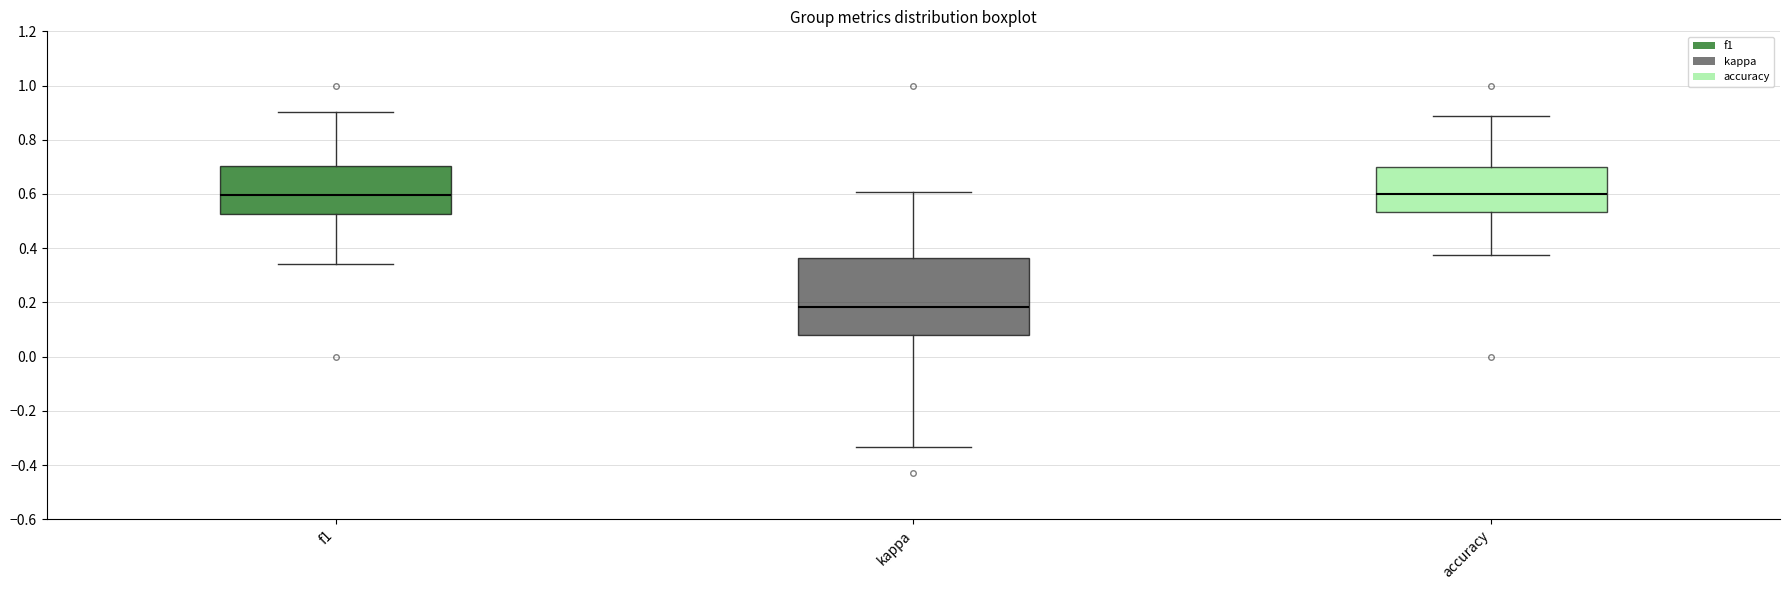

Comparing the boxes themselves (not the whiskers), which one is the tallest?

kappa